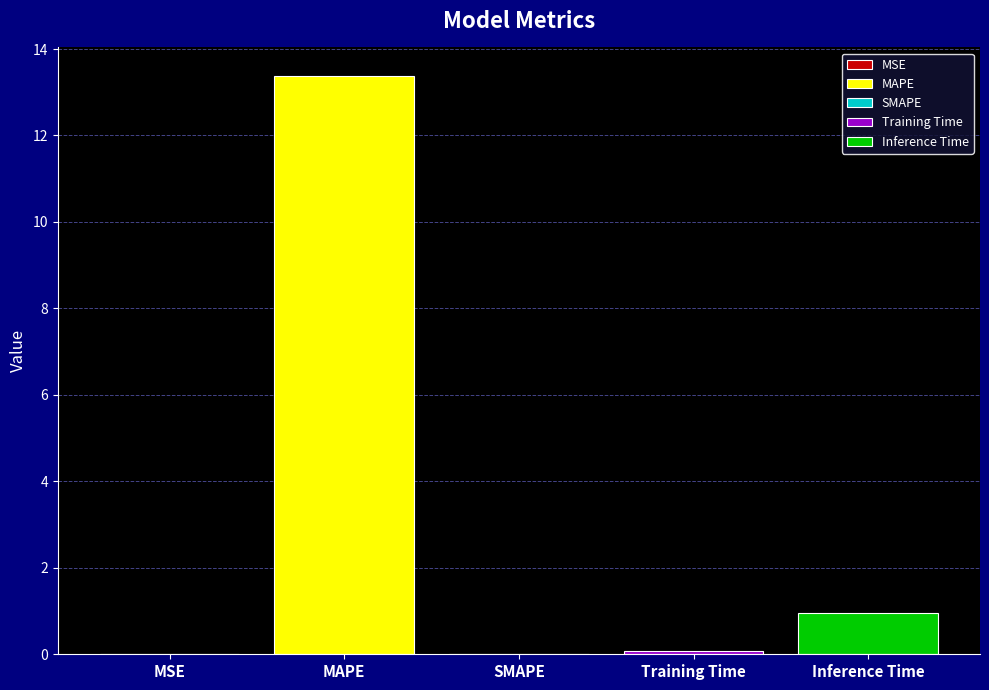

Does the chart contain any negative values?

No